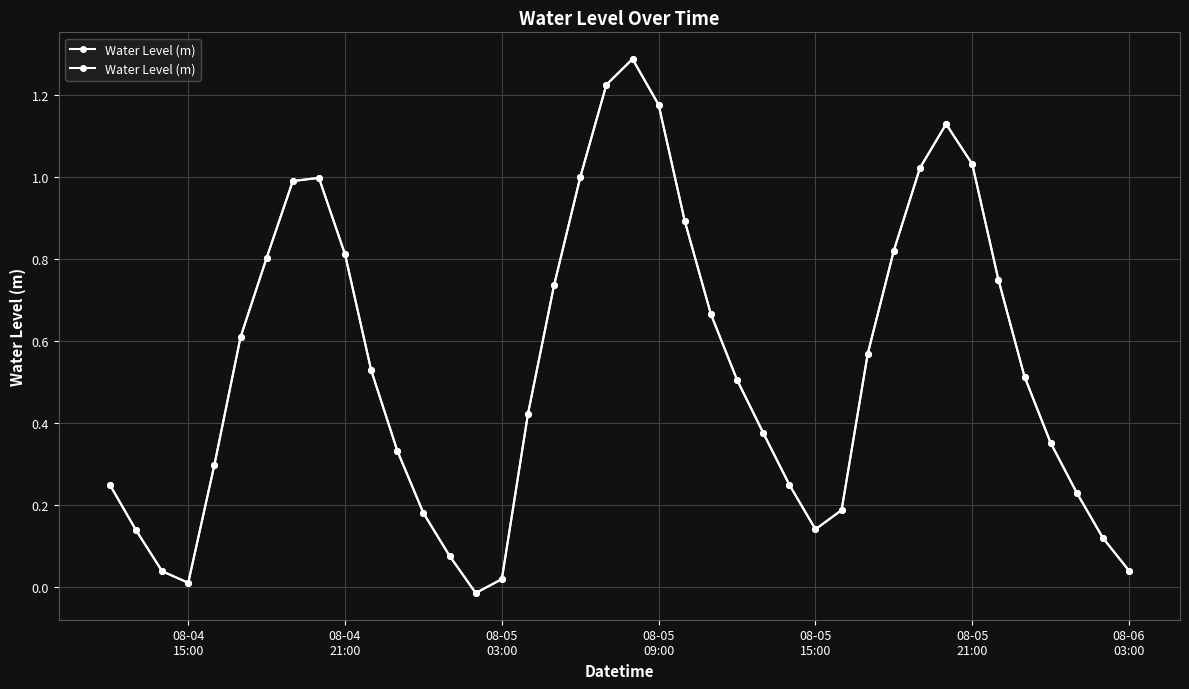

Reading left to right, what are all the values shown in this chart?

0.2	0.1	0.0	0.0	0.3	0.6	0.8	1.0	1.0	0.8	0.5	0.3	0.2	0.1	-0.0	0.0	0.4	0.7	1.0	1.2	1.3	1.2	0.9	0.7	0.5	0.4	0.3	0.1	0.2	0.6	0.8	1.0	1.1	1.0	0.8	0.5	0.4	0.2	0.1	0.0